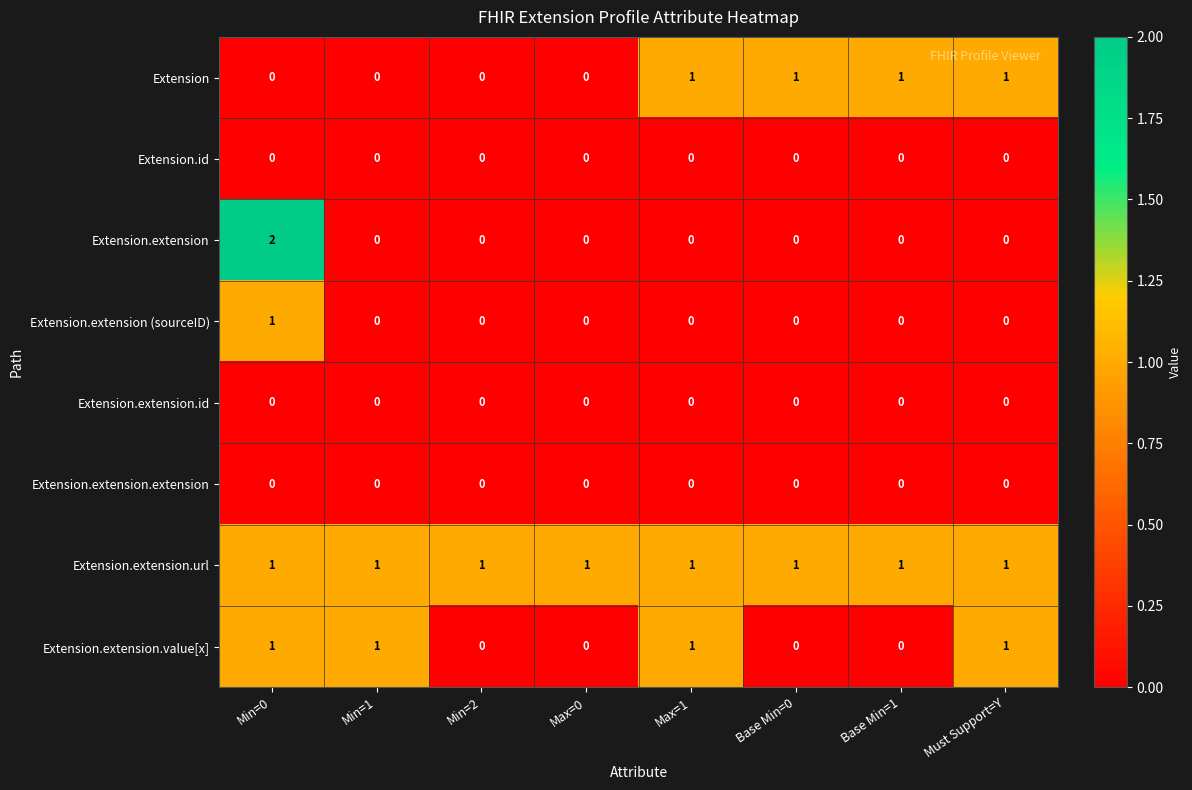

Which series has the largest range (max minus min)?

Extension.extension